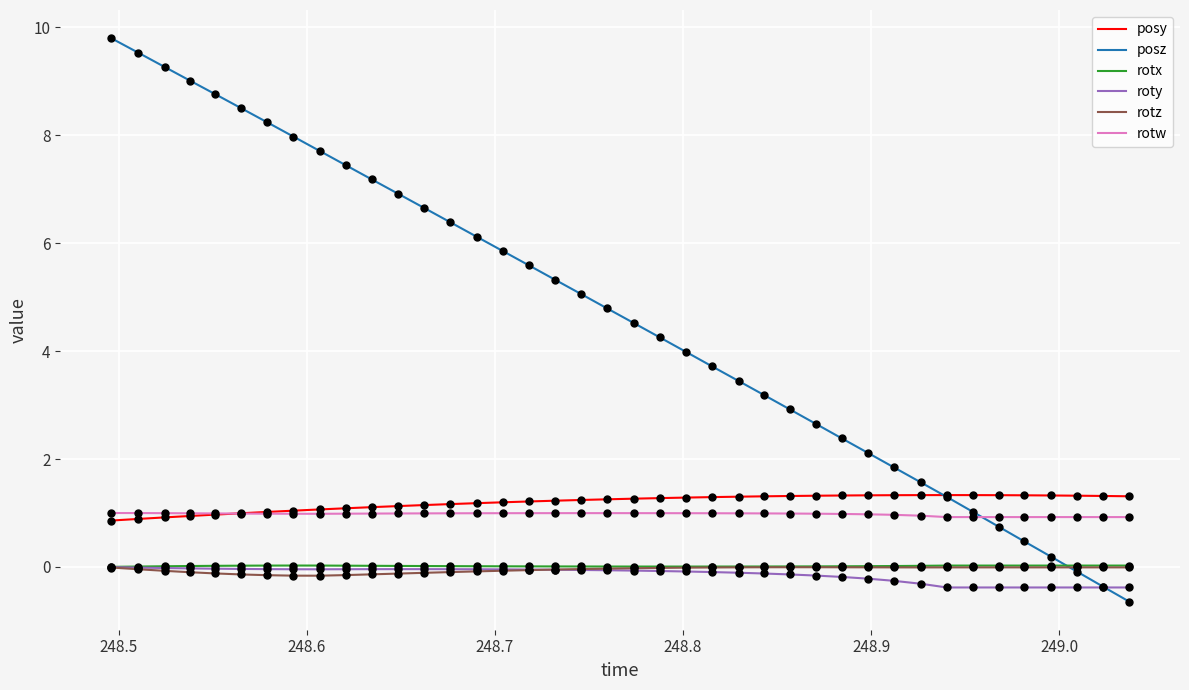

What is the lowest value of the roty series?

-0.4